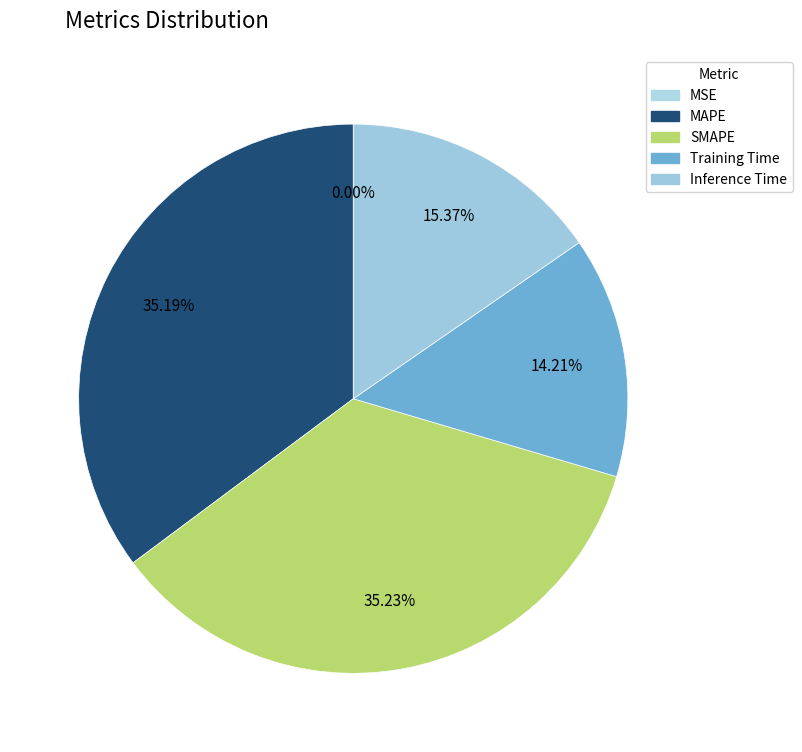

How many slices are in this pie chart?

5